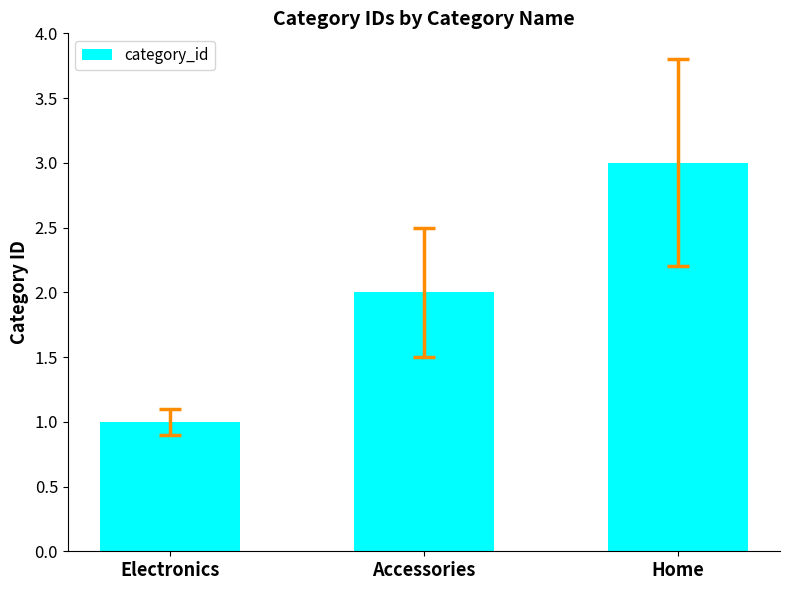

What is the sum of the values at Electronics and Accessories?

3